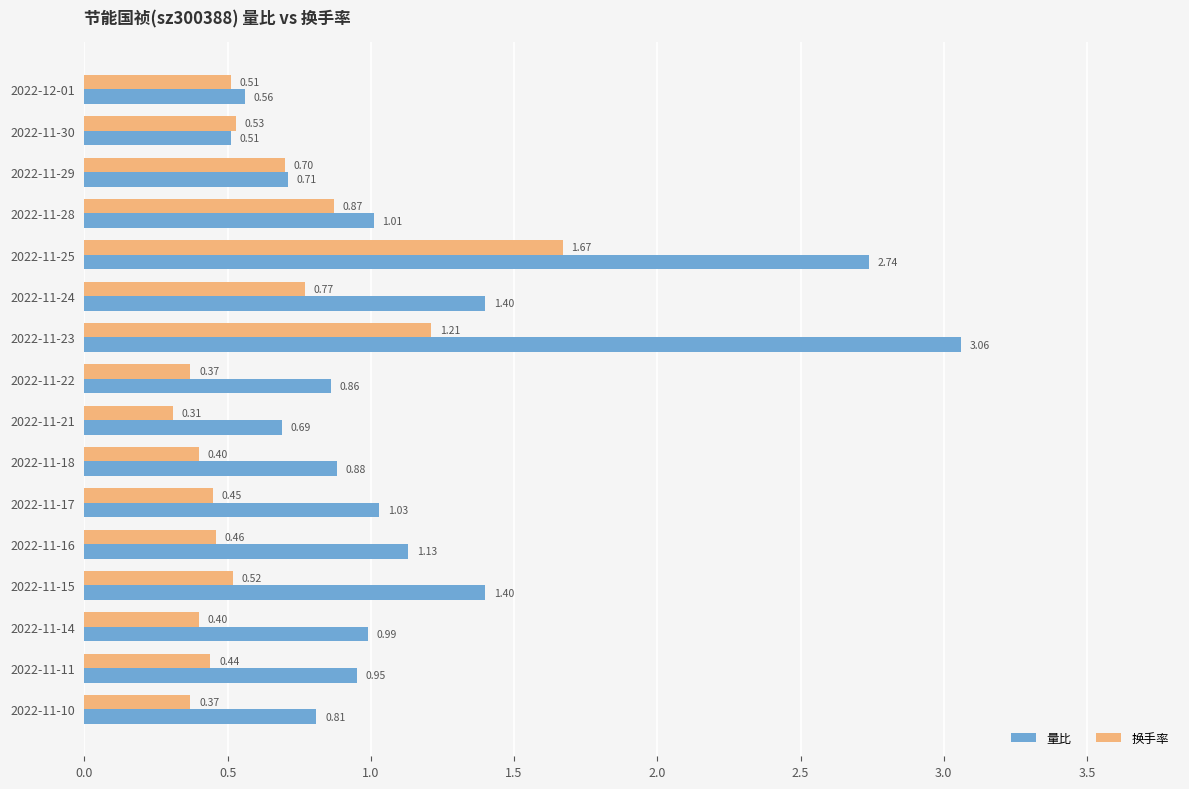

Is the value of 量比 at 2022-11-11 greater than the value of 换手率 at 2022-11-24?

Yes